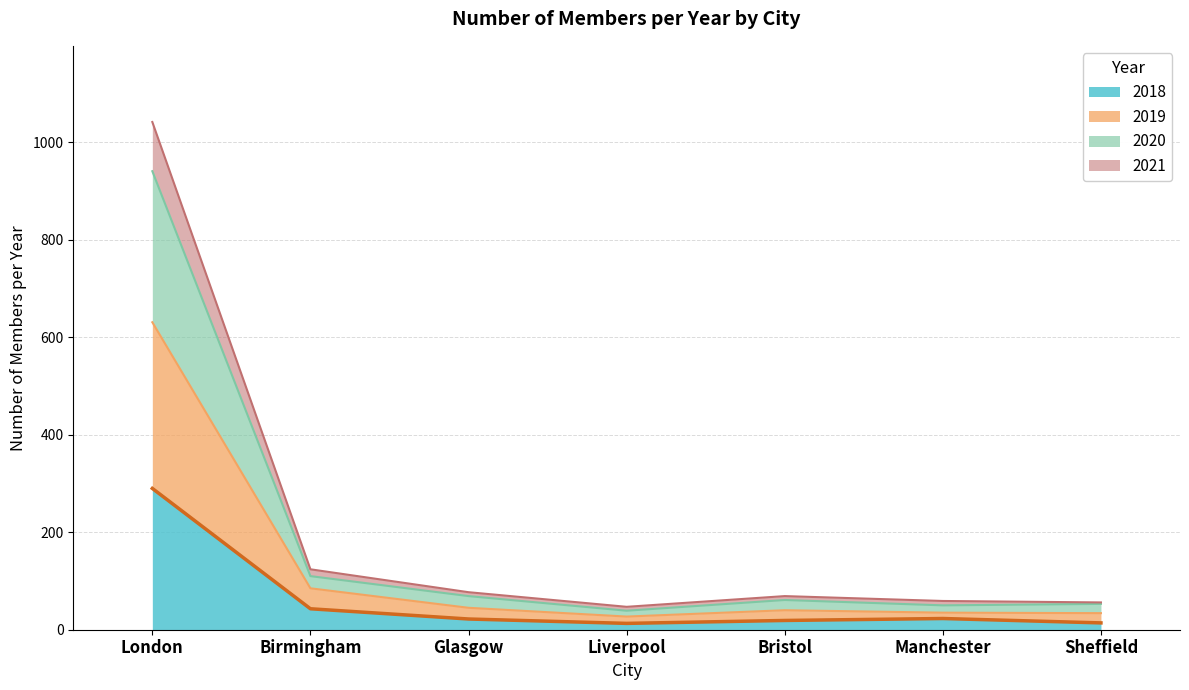

True or false: 2018 and 2020 intersect in this chart.

False